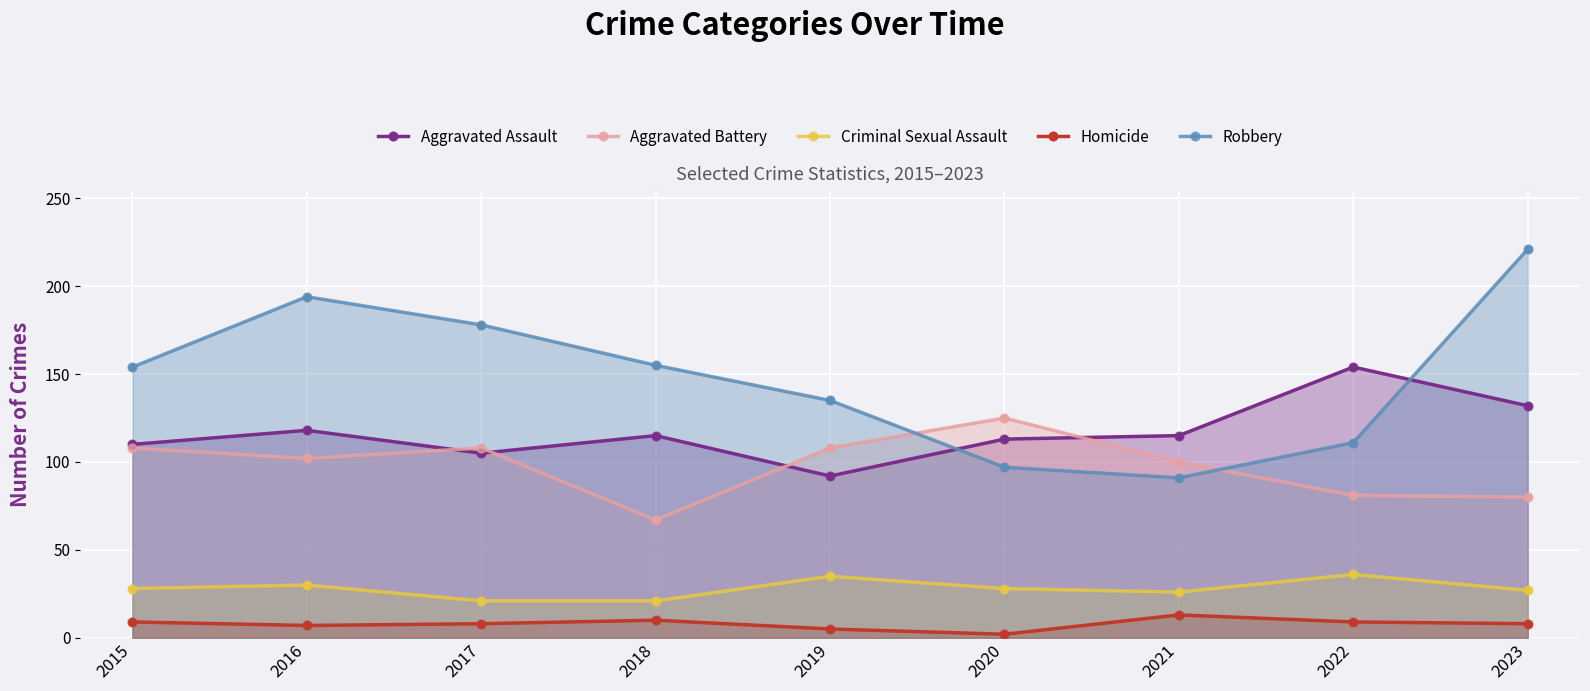

What are all the series names shown in the legend?

Aggravated Assault, Aggravated Battery, Criminal Sexual Assault, Homicide, Robbery